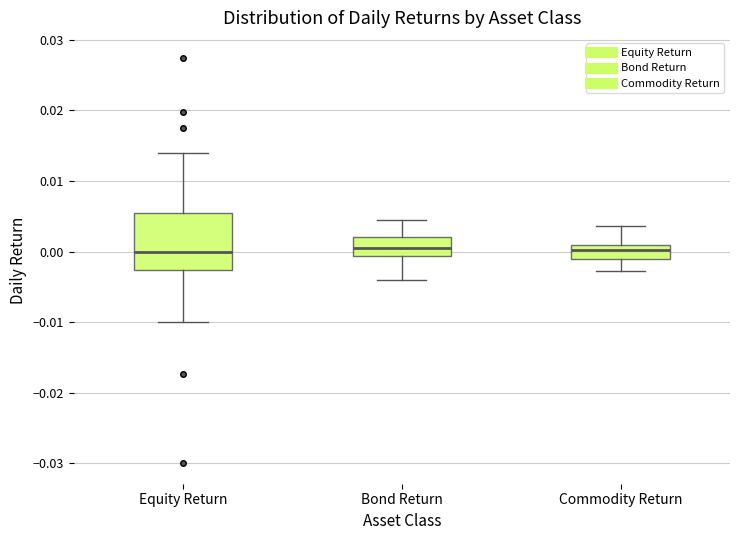

Reading left to right, transcribe this box plot: for each box, give where its median line is, the range the box spans, and where its two whiskers end, as read against the y-axis. The values are not printed on the chart, so give them approximately, as read against the axis.

Equity Return: median 0.000, box -0.003 to 0.005, whiskers -0.010 to 0.014
Bond Return: median 0.000, box -0.001 to 0.002, whiskers -0.004 to 0.004
Commodity Return: median 0.000, box -0.001 to 0.001, whiskers -0.003 to 0.004